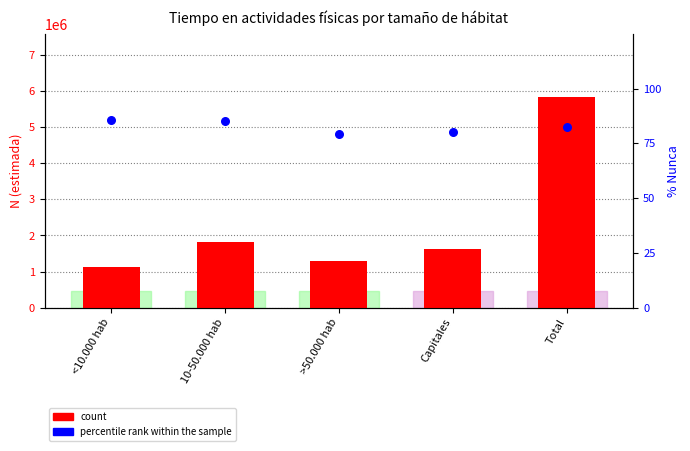

Which series reaches the maximum Y coordinate?

count